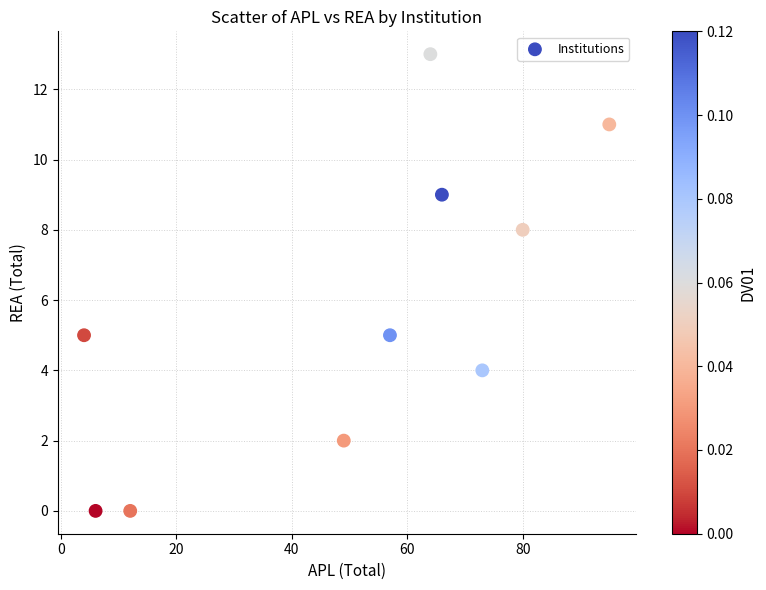

What is the average X value?

51